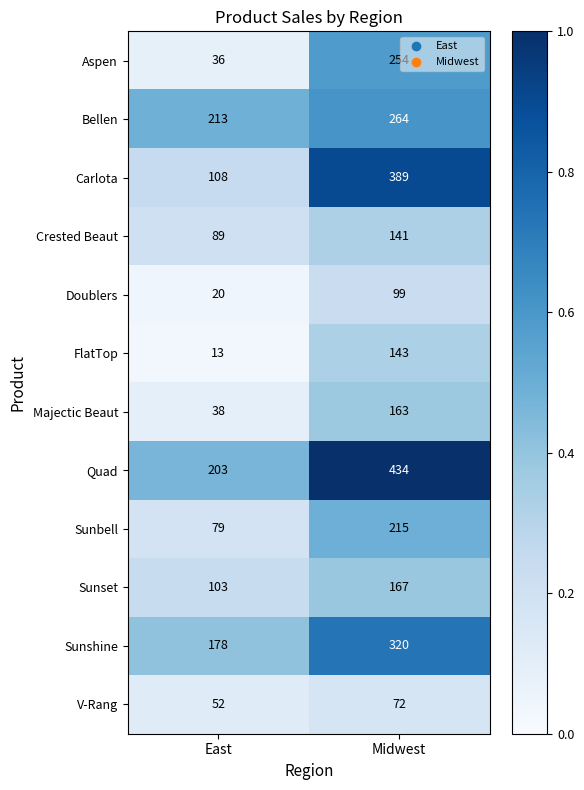

The V-Rang series shows 52 at East. True or false?

True